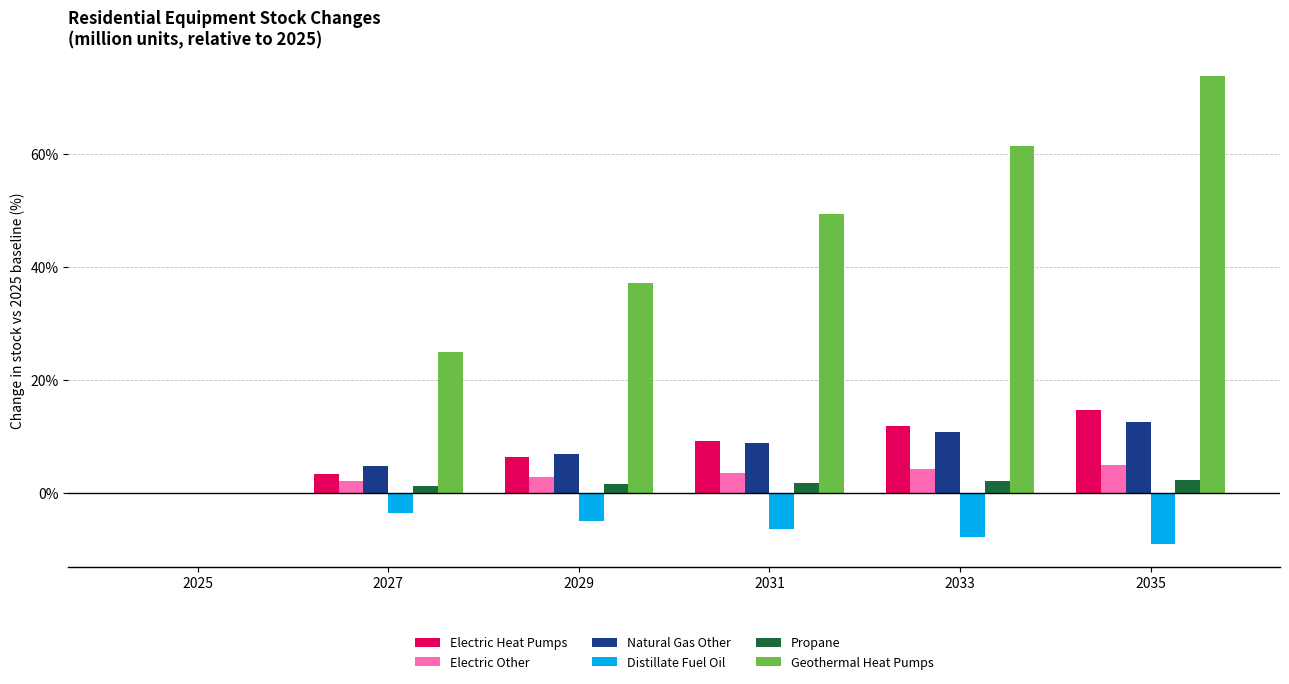

Read the Propane value at 2027.

1.2